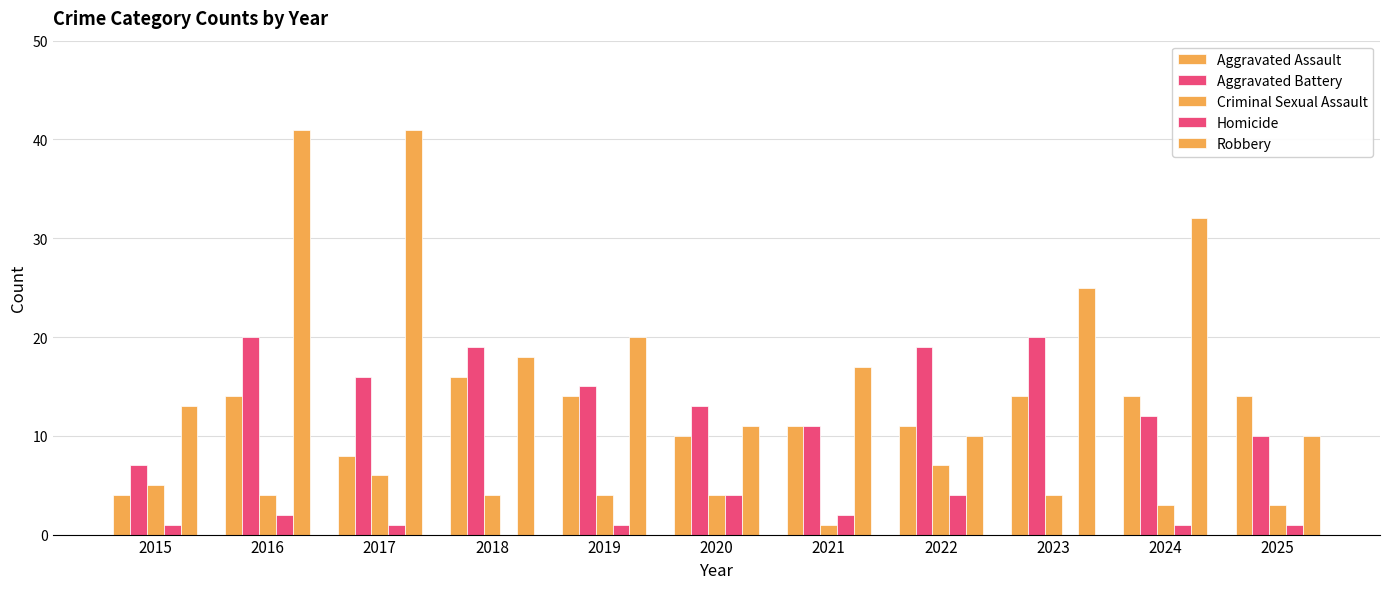

What is the value of the Robbery bar at the 8th from the left?

10